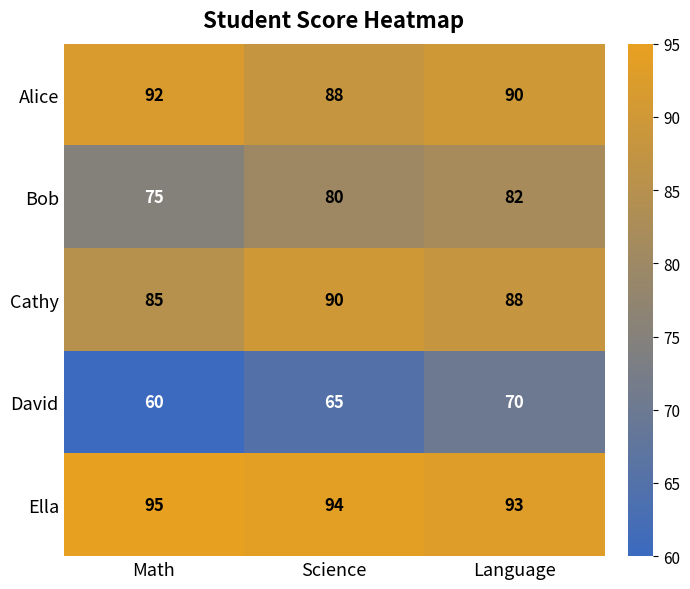

At which category does the chart reach its peak across all series?

Math